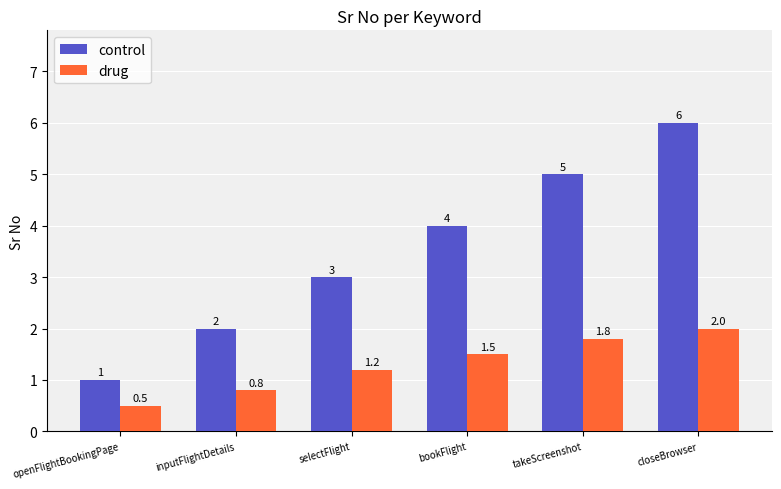

List the labels in order of control value, smallest first.

openFlightBookingPage, inputFlightDetails, selectFlight, bookFlight, takeScreenshot, closeBrowser